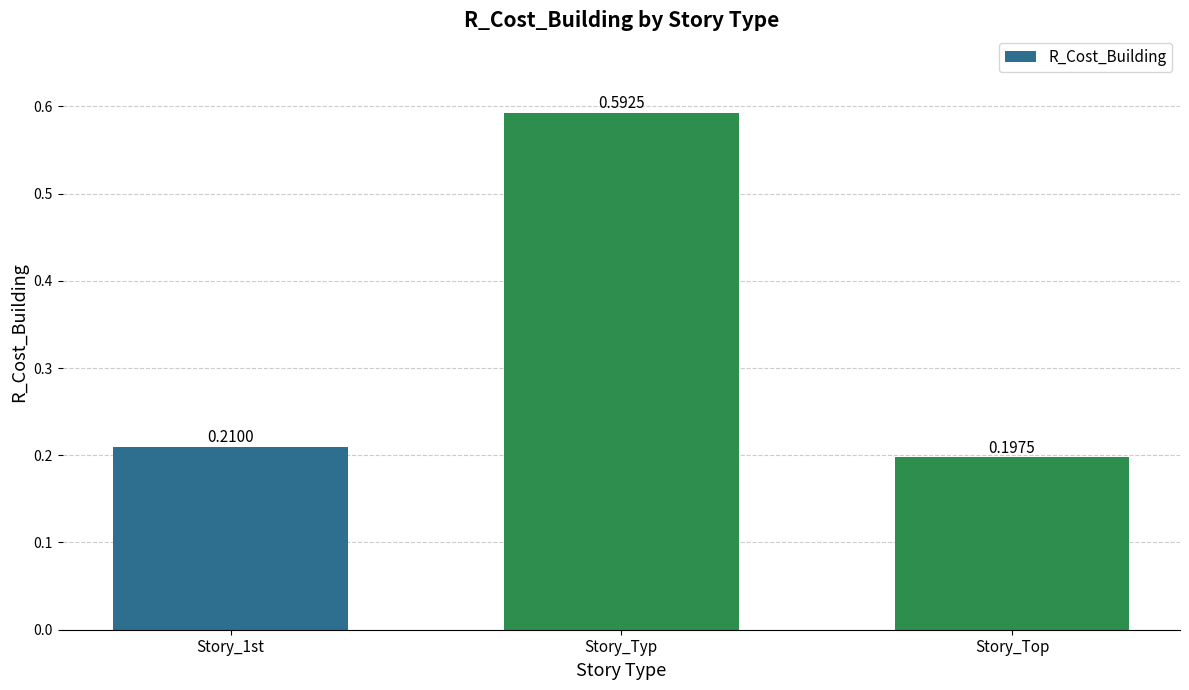

How many bars are there in total?

3